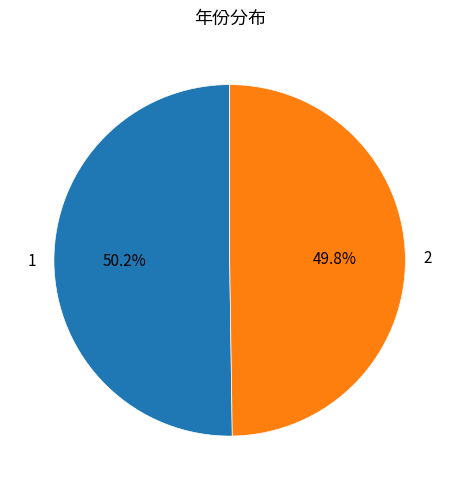

Count the number of slices in the pie.

2